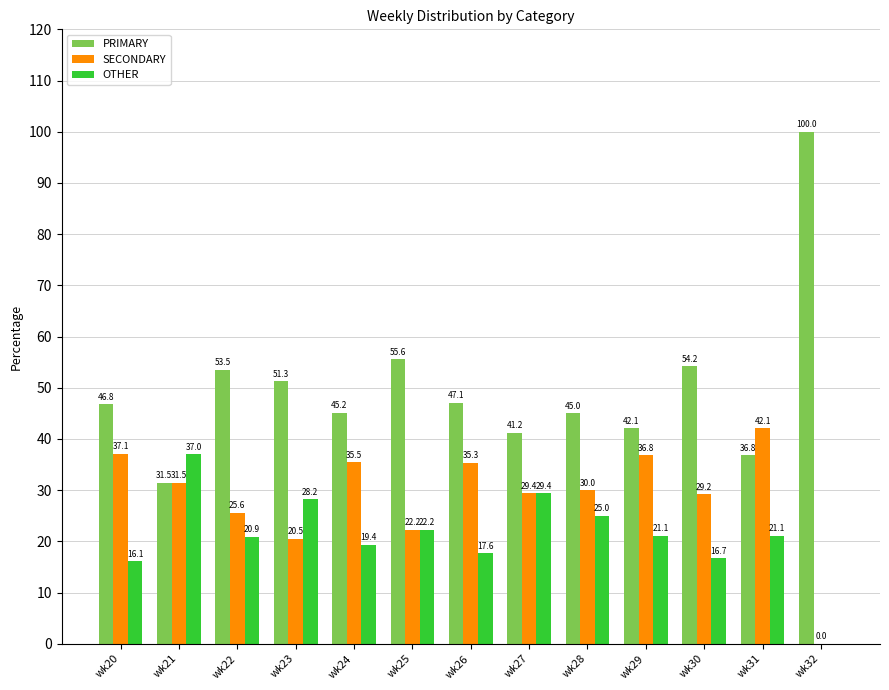

What are all the series names shown in the legend?

PRIMARY, SECONDARY, OTHER